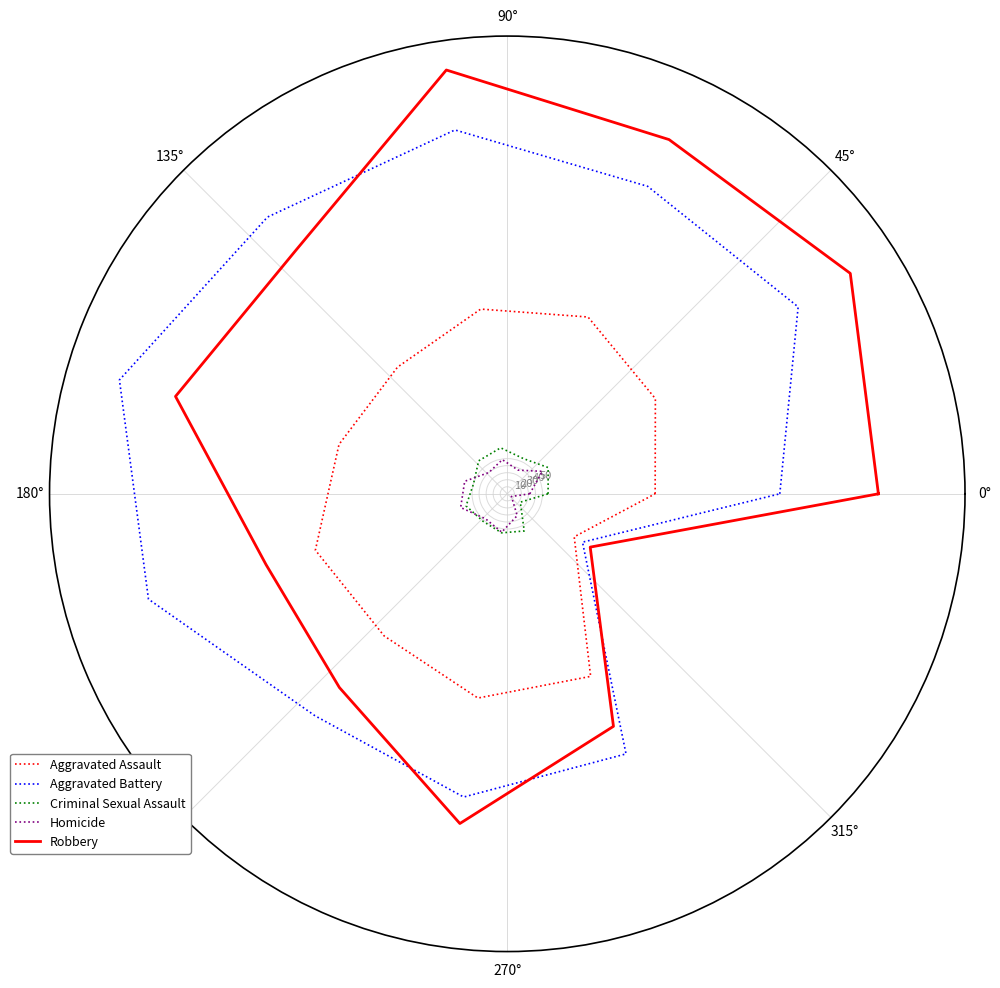

What is the difference between the Homicide values at 135° and 225°?

14